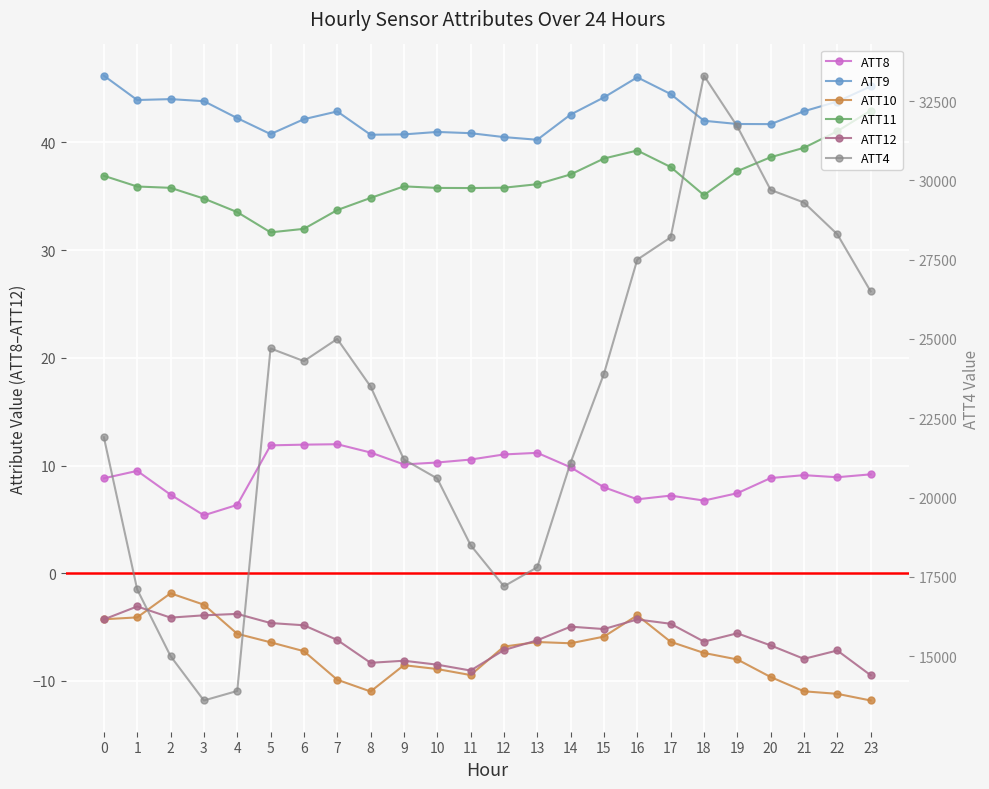

What is the average value of the ATT11 series?

36.5